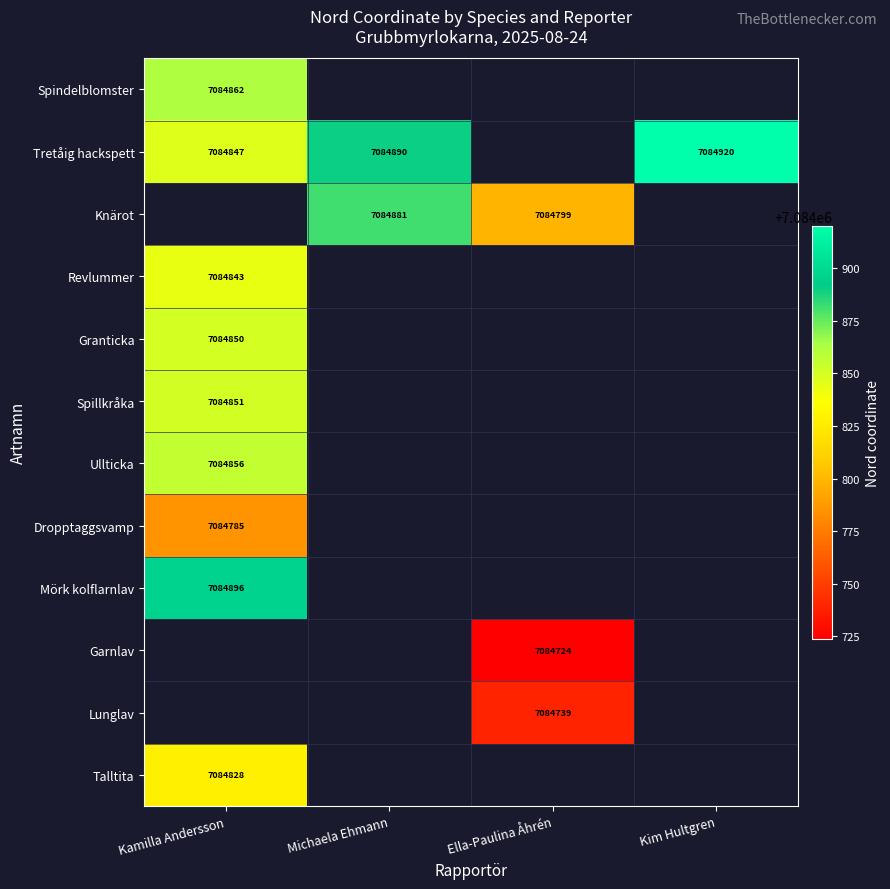

Is it true that Revlummer equals 7084843 at Kamilla Andersson?

True